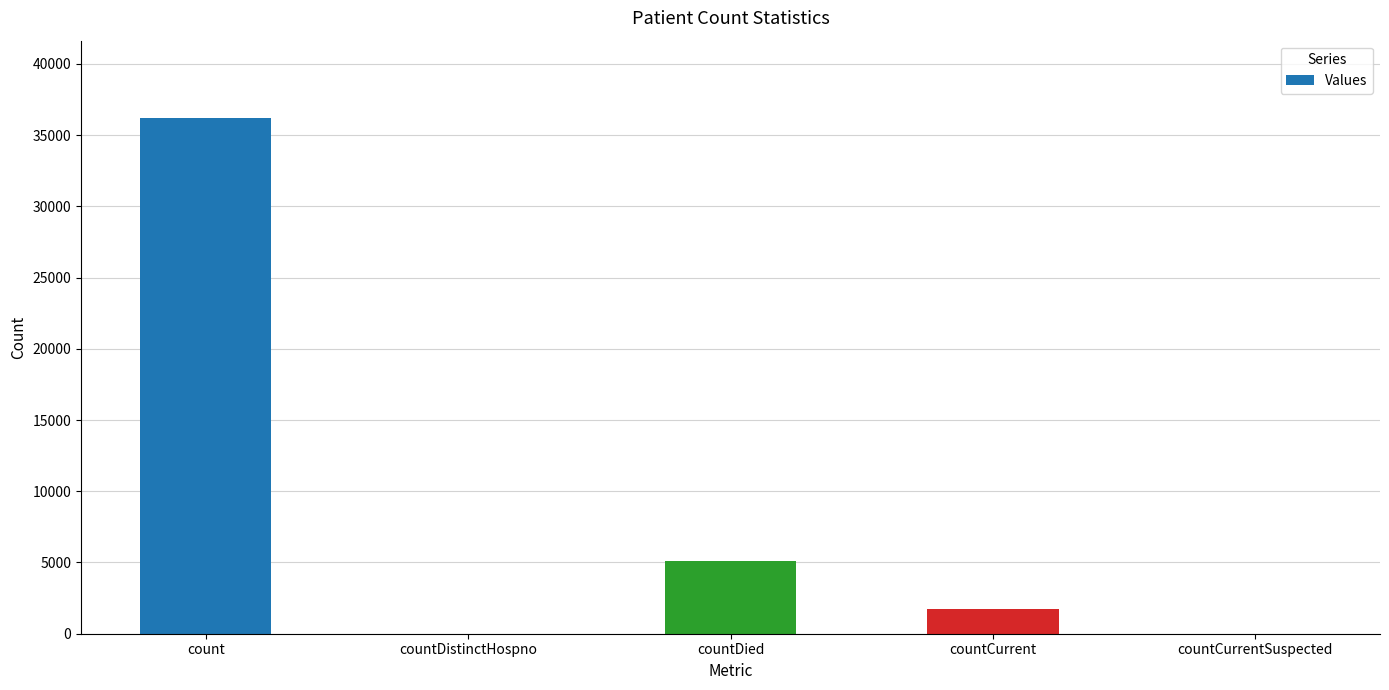

What is the sum of all values?

43079